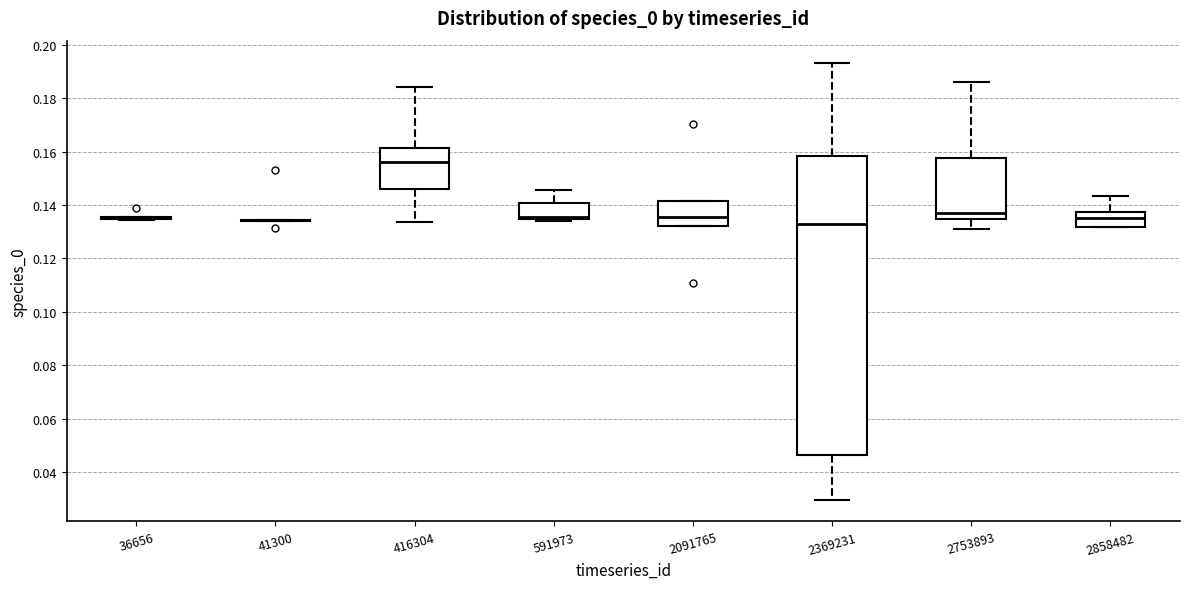

Reading left to right, read every box against the y-axis: the position of its median line, the range the box covers, and the ends of its whiskers. The values are not printed on the chart, so give them approximately, as read against the axis.

36656: box collapsed to a line at 0.134, whiskers 0.134 to 0.136
41300: box collapsed to a line at 0.134, whiskers 0.134 to 0.134
416304: median 0.156, box 0.146 to 0.162, whiskers 0.134 to 0.184
591973: median 0.136, box 0.134 to 0.140, whiskers 0.134 (just below the box's lower edge) to 0.146
2091765: median 0.136, box 0.132 to 0.142, whiskers 0.132 to 0.142
2369231: median 0.134, box 0.046 to 0.158, whiskers 0.030 to 0.194
2753893: median 0.138, box 0.134 to 0.158, whiskers 0.130 to 0.186
2858482: median 0.134, box 0.132 to 0.138, whiskers 0.132 to 0.144